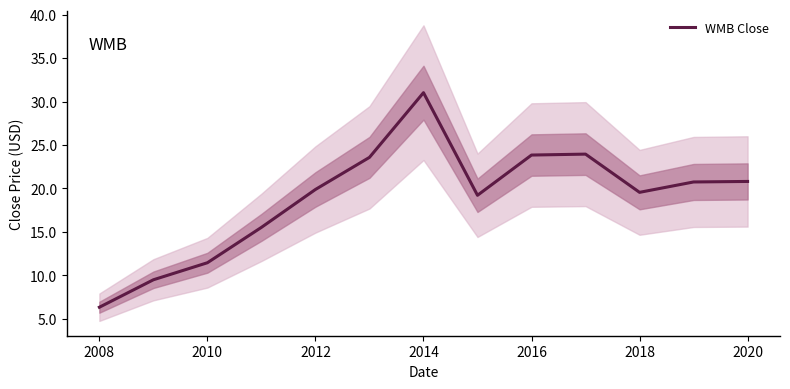

Which category has the lowest value in the WMB Close series?

2008